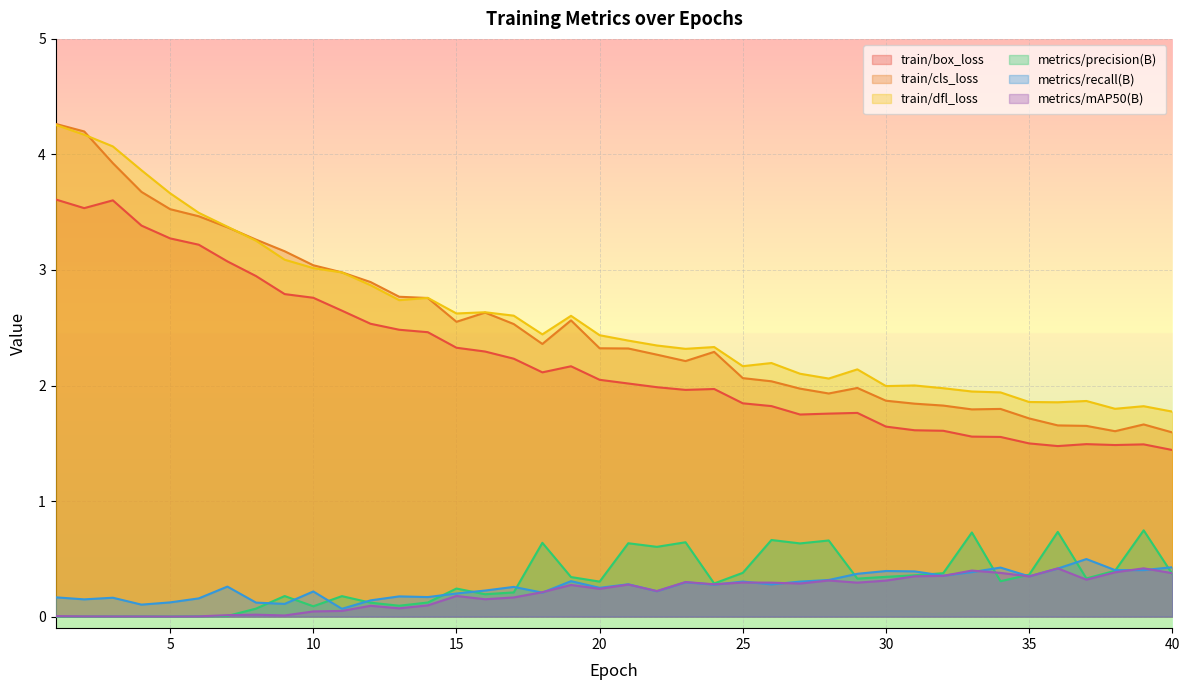

Which series changed the most between 15 and 30?

train/cls_loss